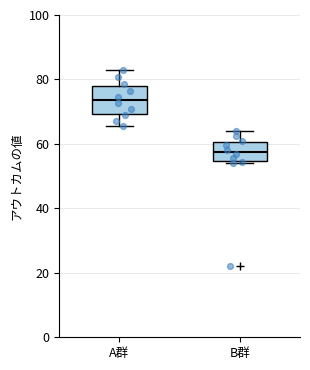

Reading left to right, transcribe this box plot: for each box, give where its median line is, the range the box spans, and where its two whiskers end, as read against the y-axis. The values are not printed on the chart, so give them approximately, as read against the axis.

A群: median 74, box 70 to 78, whiskers 66 to 84
B群: median 58, box 54 to 60, whiskers 54 (just below the box's lower edge) to 64